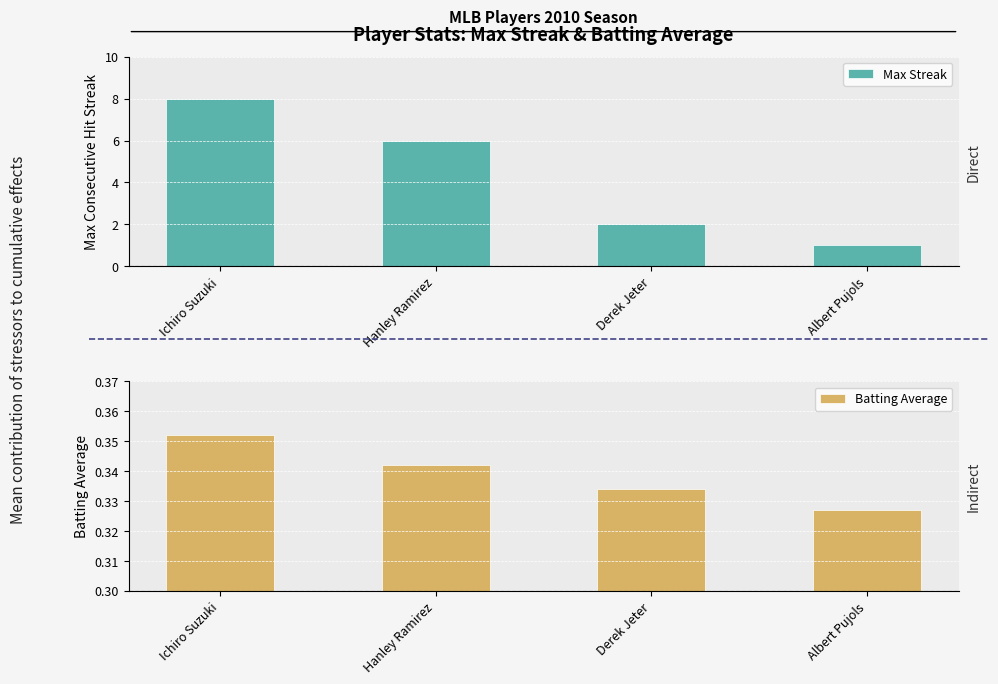

Is it true that Max Streak equals 8.0 at Ichiro Suzuki?

True